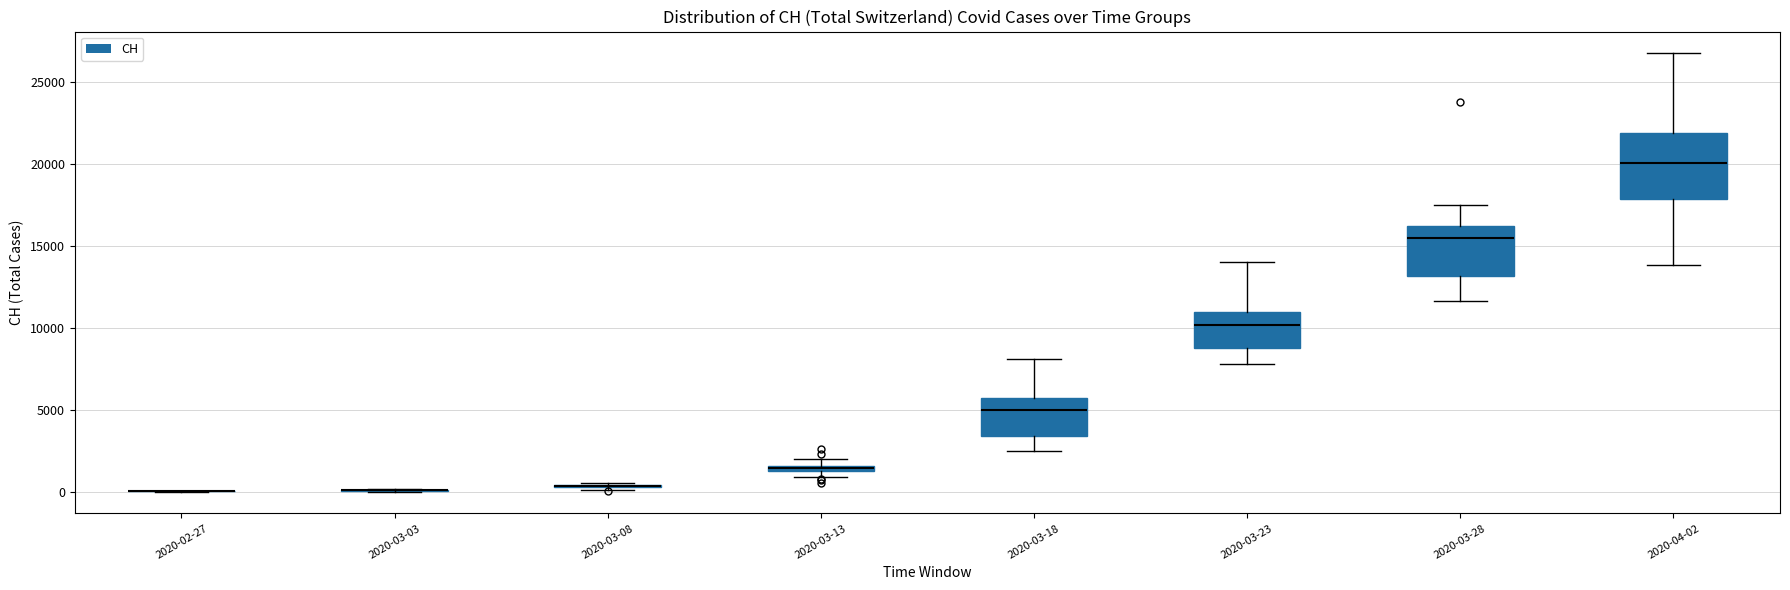

Which box is the tallest, from its lower edge to its upper edge?

2020-04-02